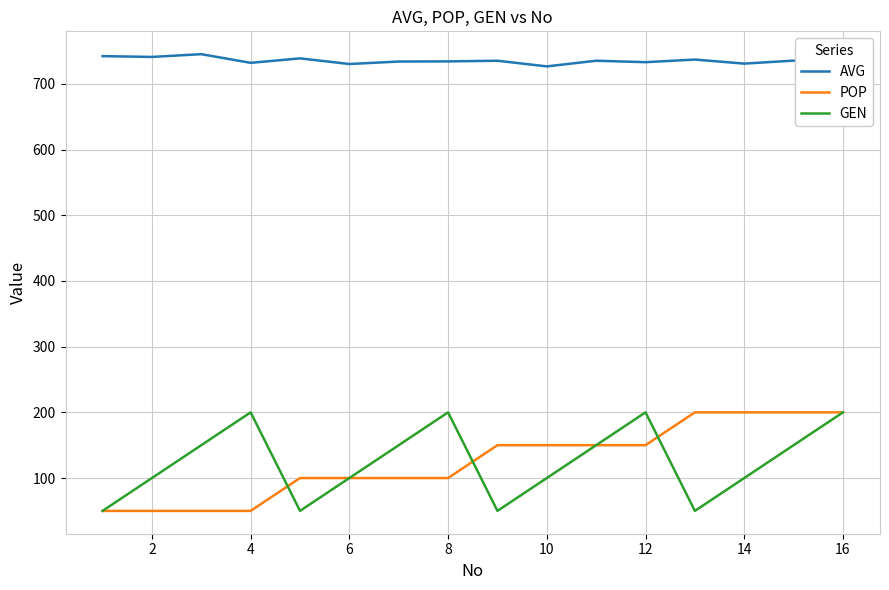

What is the minimum value shown in the chart?

50.0